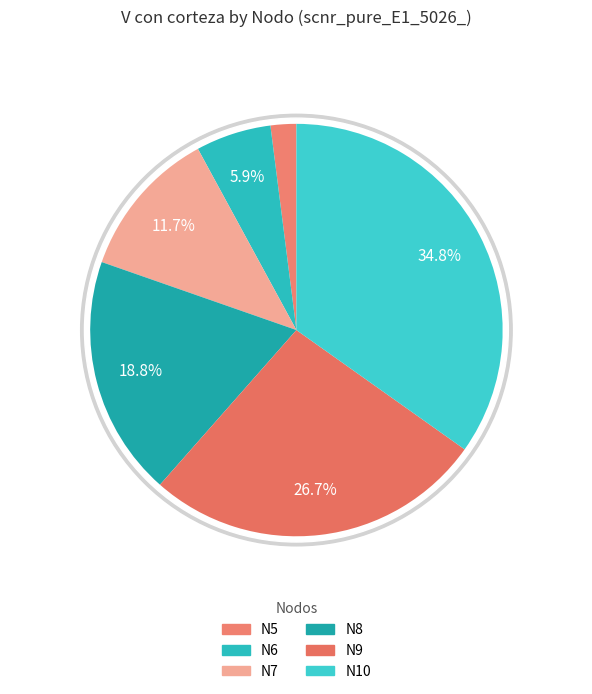

Does Nodo 6 - Pies inventariados represent more than half of the total?

No